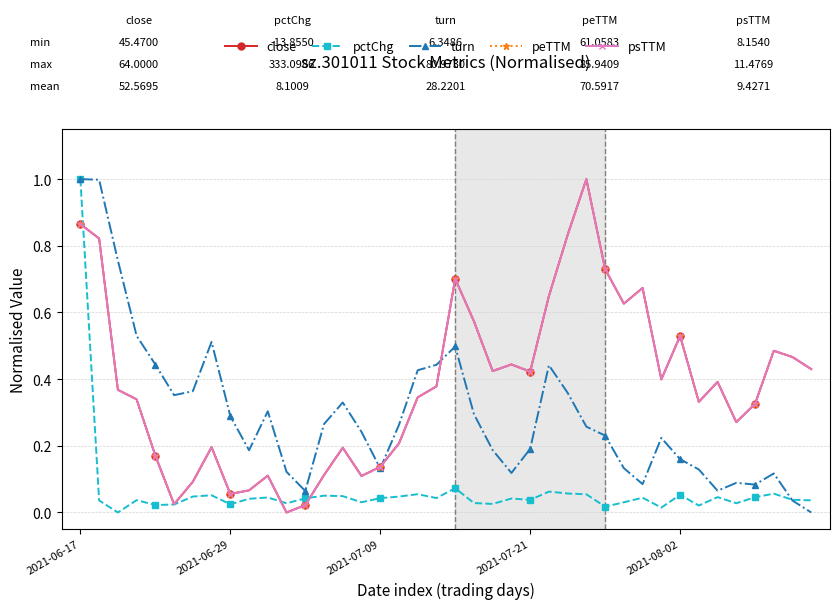

True or false: psTTM has more than 0 interior local peaks.

True